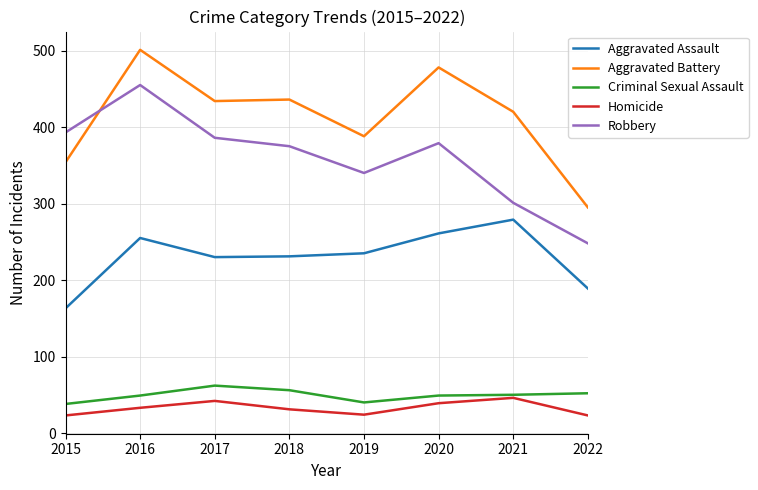

What is the minimum value for Robbery?

248